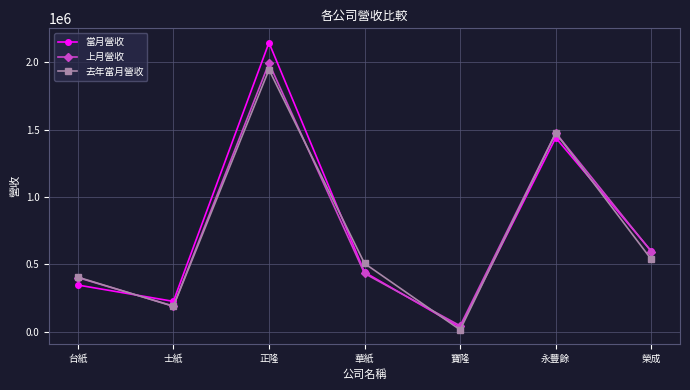

Between 正隆 and 寶隆, which series saw the biggest shift?

當月營收